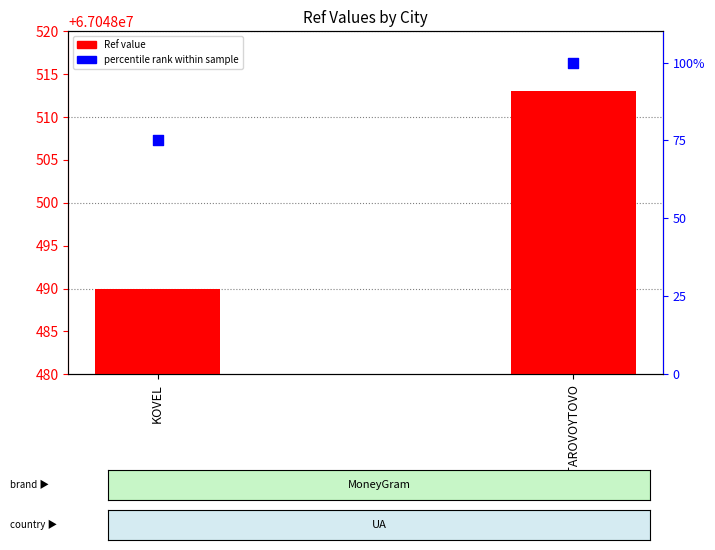

At how many categories does at least one series exceed 65106445?

2